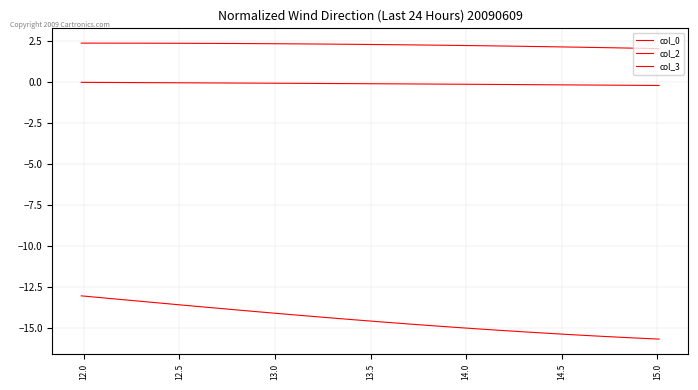

Does the chart have visible grid lines?

Yes